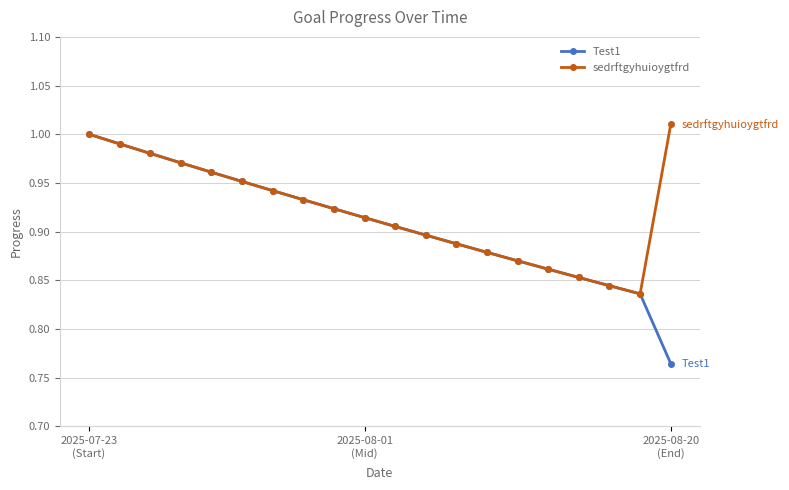

True or false: Test1 has more than 0 interior local peaks.

False